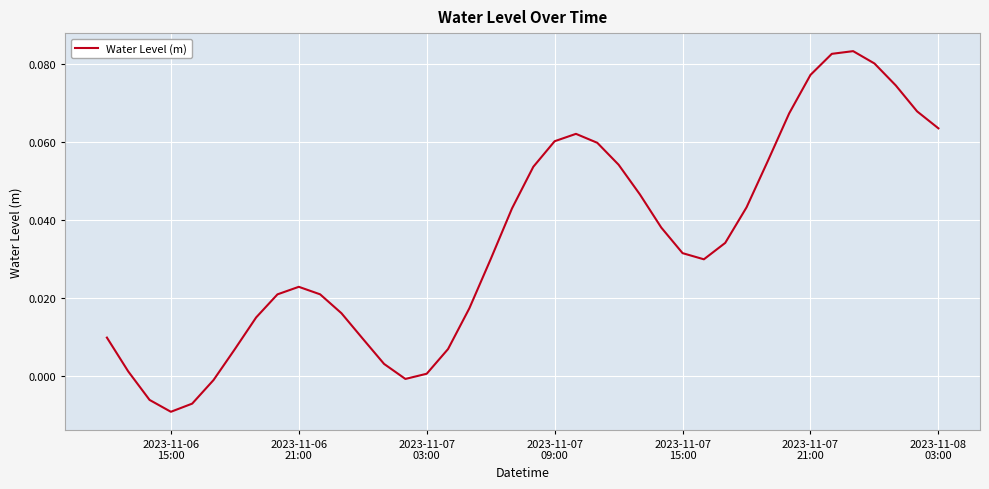

At which category does the data reach its first local valley?

2023-11-06
15:00